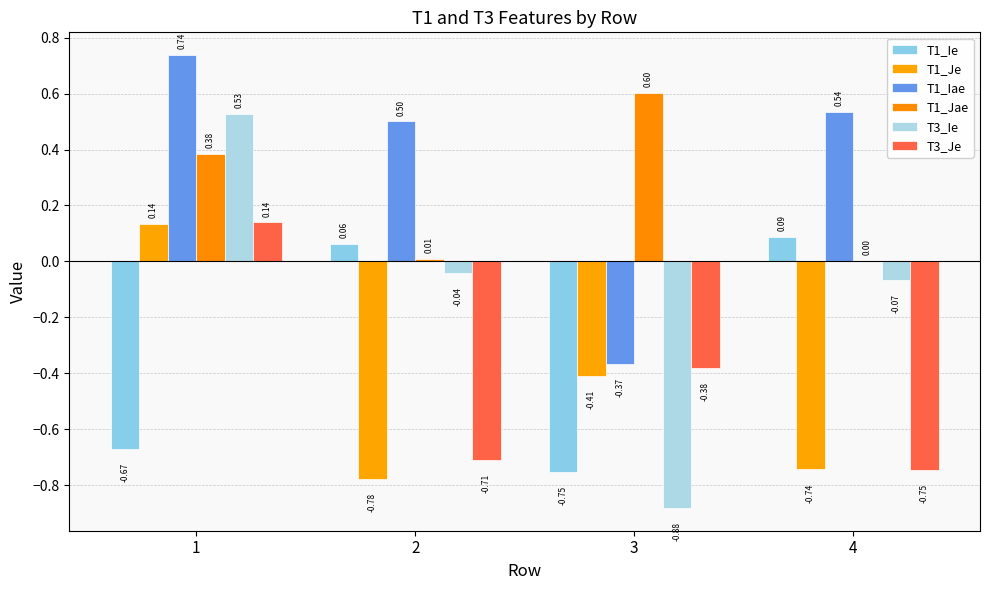

What is the total value across all series at 3?

-2.2